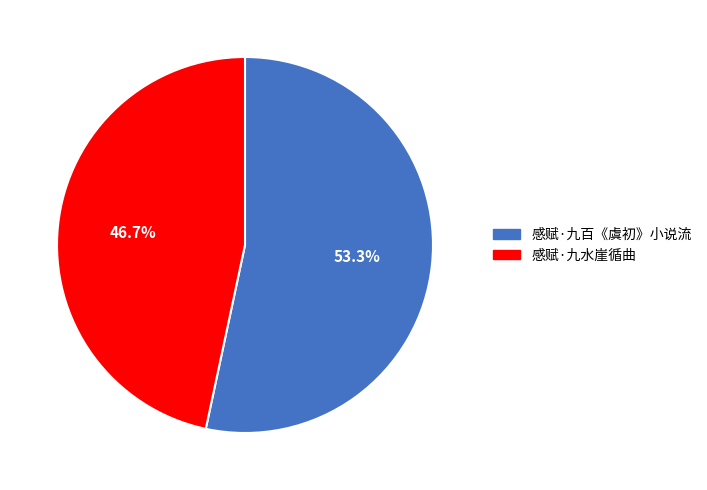

What percentage is the 感赋·九百《虞初》小说流 slice, to the nearest percent?

53%